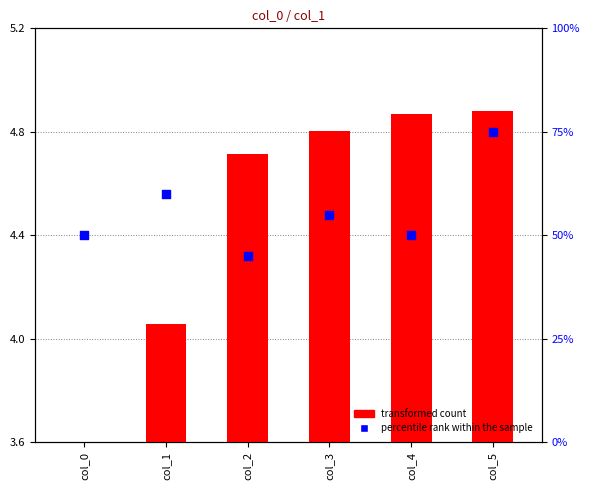

Which series has the largest total across all categories?

percentile rank within the sample